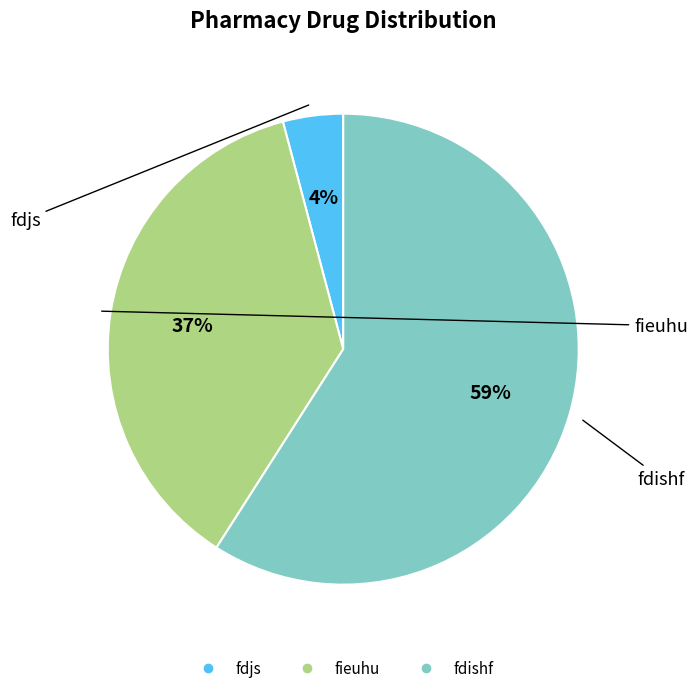

To the nearest percent, what percentage of the pie is fdishf?

59%